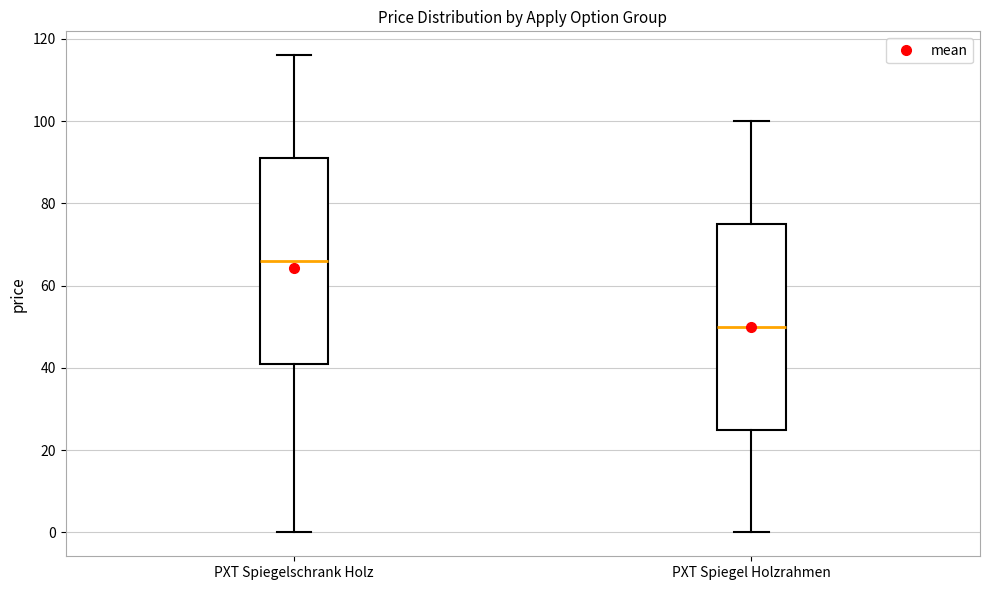

Reading left to right, read every box against the y-axis: the position of its median line, the range the box covers, and the ends of its whiskers. The values are not printed on the chart, so give them approximately, as read against the axis.

PXT Spiegelschrank Holz: median 66, box 42 to 92, whiskers 0 to 116
PXT Spiegel Holzrahmen: median 50, box 26 to 76, whiskers 0 to 100